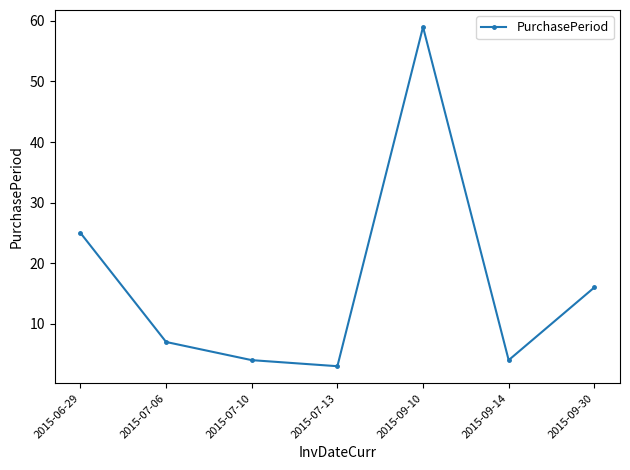

What is the value of the 4th point from the left?

3